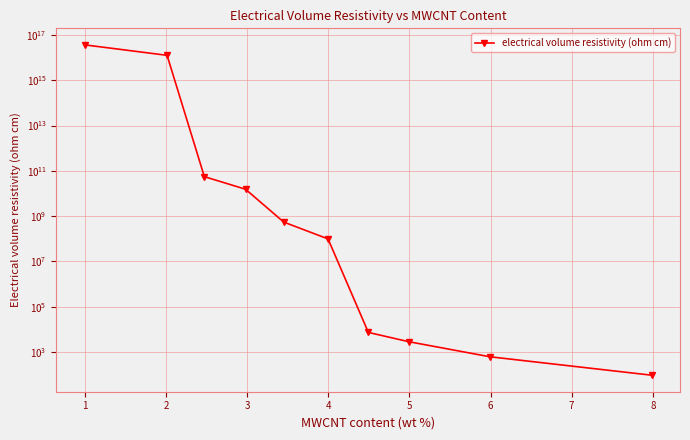

Is this an area chart (filled region under the line)?

No